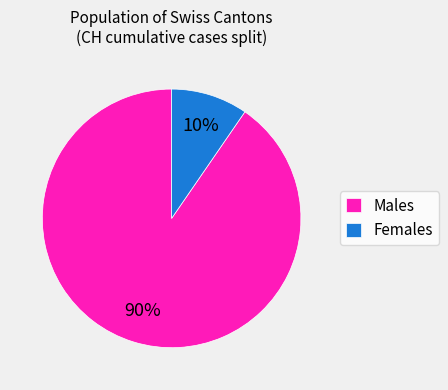

To the nearest percent, what is the combined percentage of Females and Males?

100%